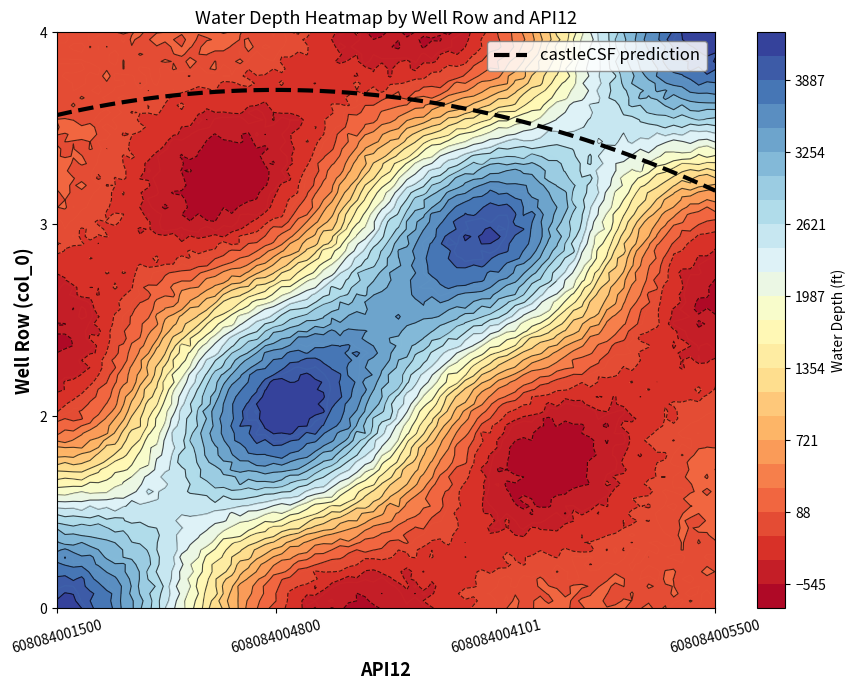

What is the greatest value displayed?

4262